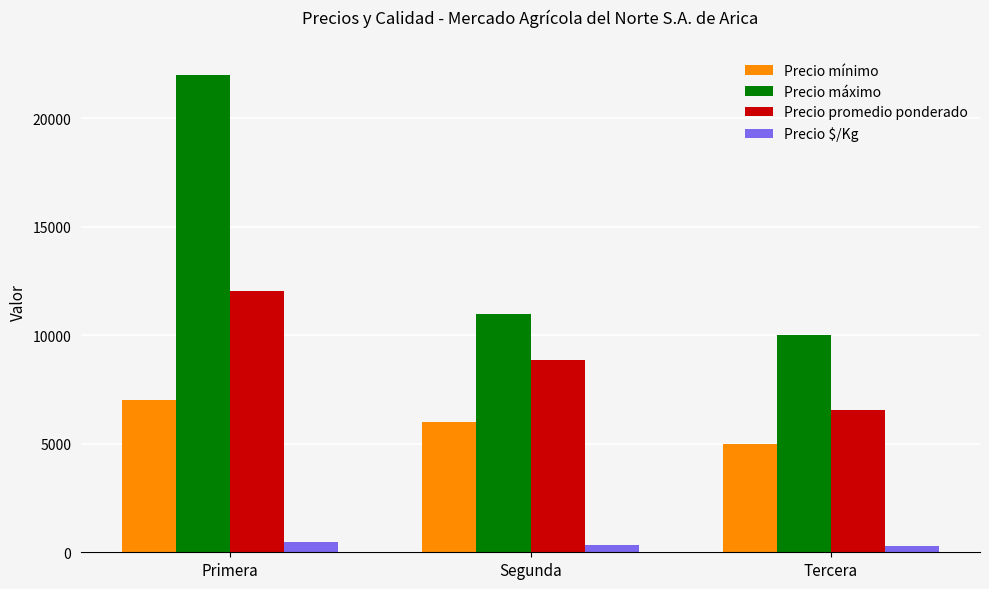

How many data points in Precio máximo are less than 11000?

1